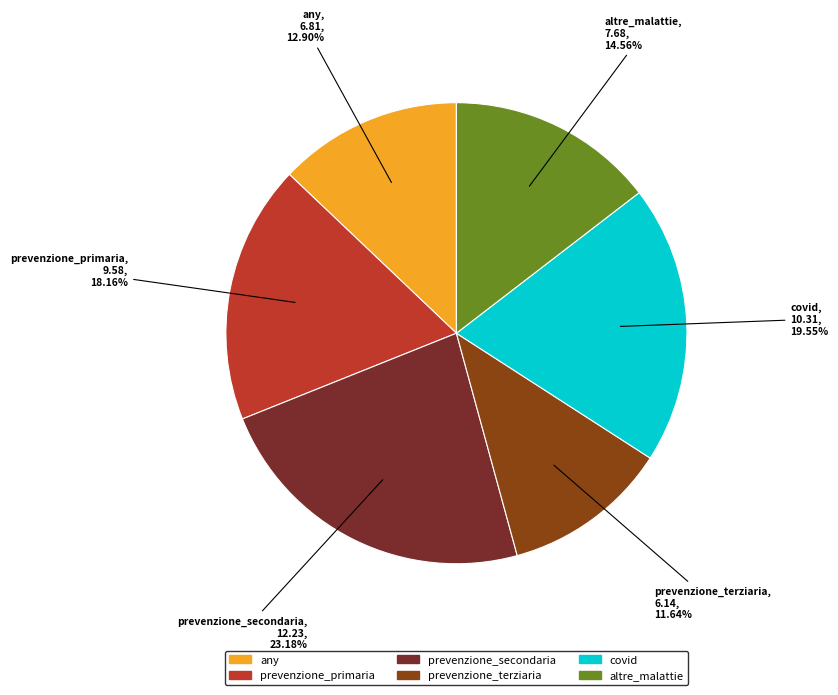

To the nearest percent, what portion does altre_malattie represent?

15%